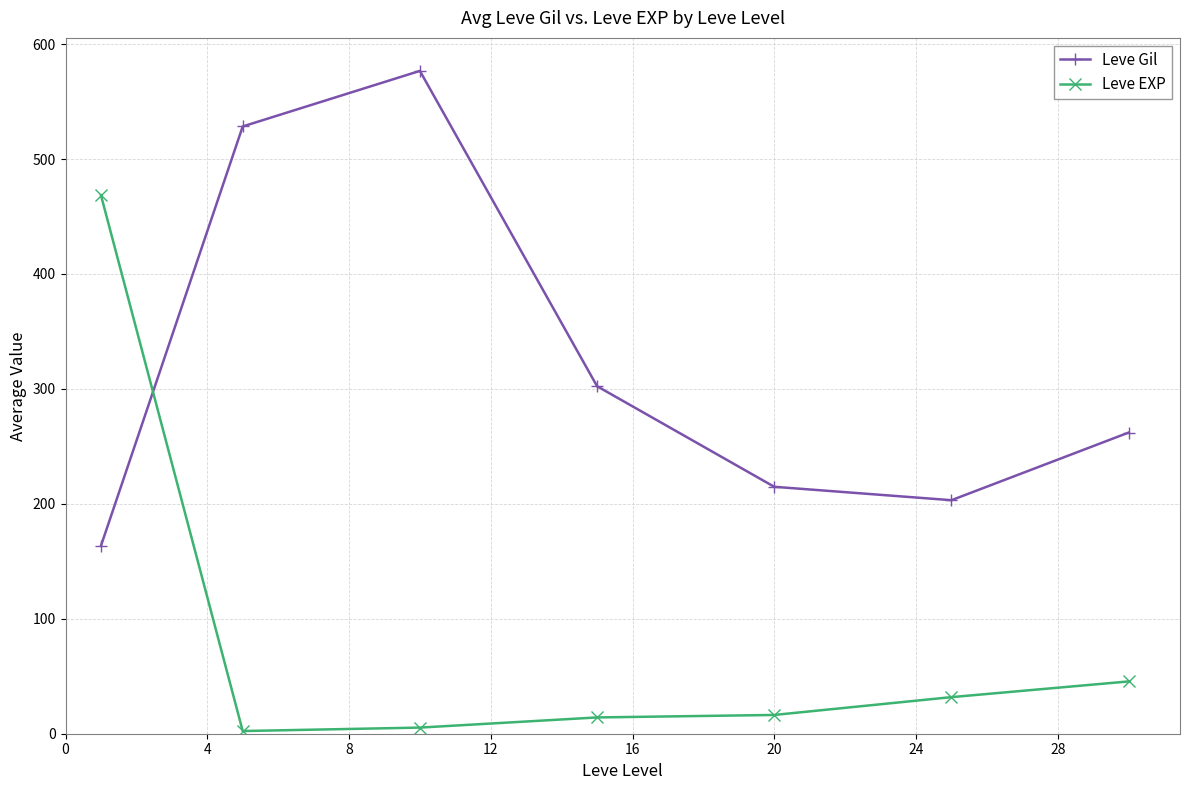

True or false: Leve Gil has more than 0 points higher than both neighbors.

True